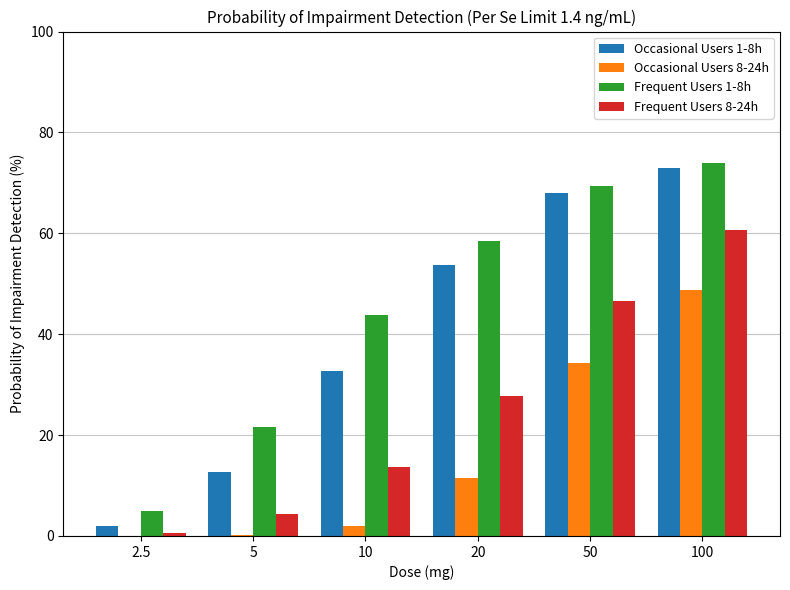

True or false: Occasional Users 1-8h has a value of 109.6 at 100.

False